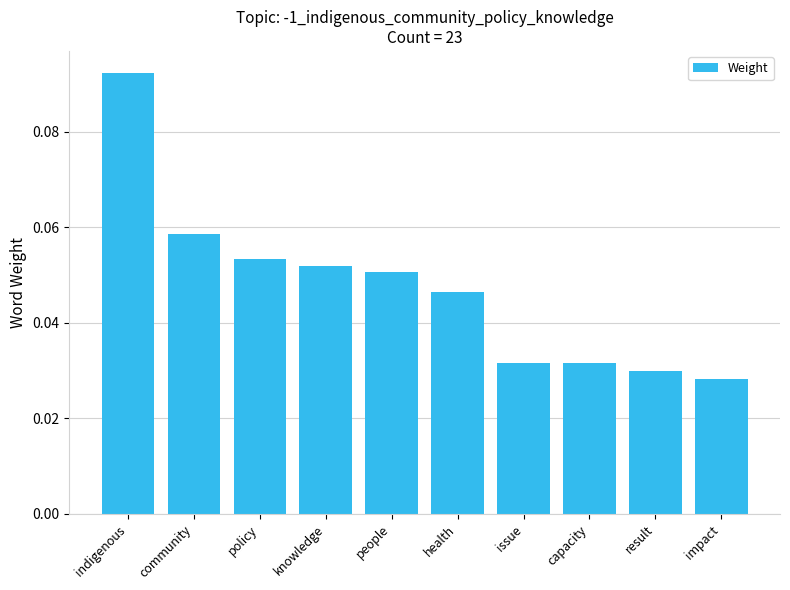

Which label corresponds to the smallest value in the chart?

impact